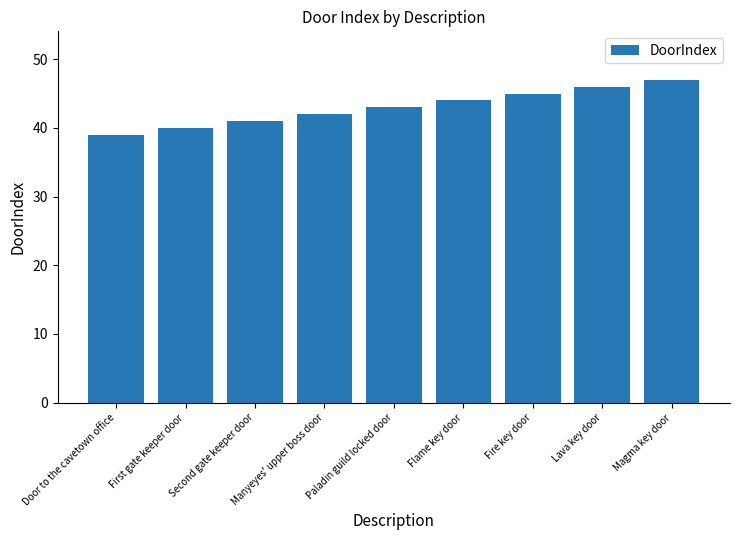

Reading right to left, extract all data points from this chart.

47	46	45	44	43	42	41	40	39